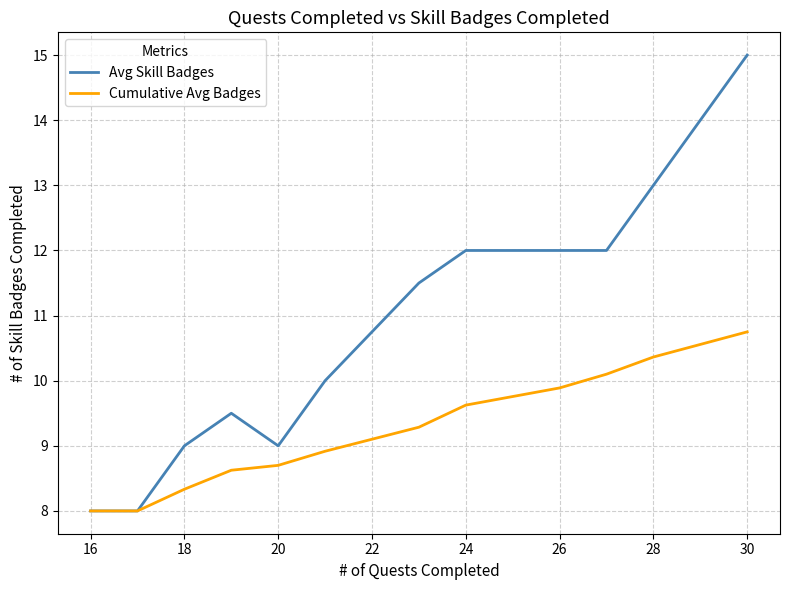

What are all the series names shown in the legend?

Avg Skill Badges, Cumulative Avg Badges